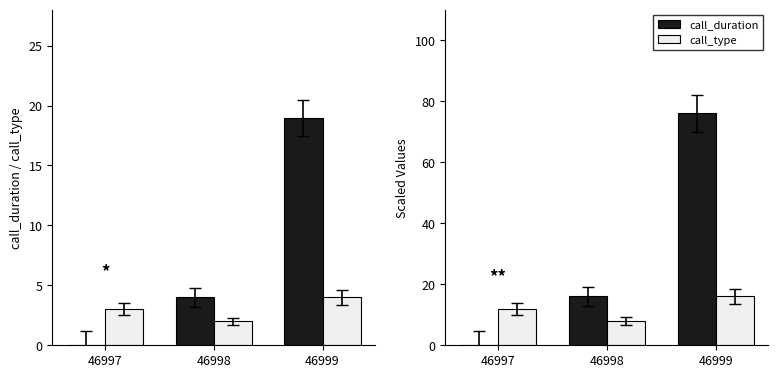

Reading left to right, extract all data points from this chart.

call_duration: 46997=0	46998=16	46999=76
call_type: 46997=12	46998=8	46999=16